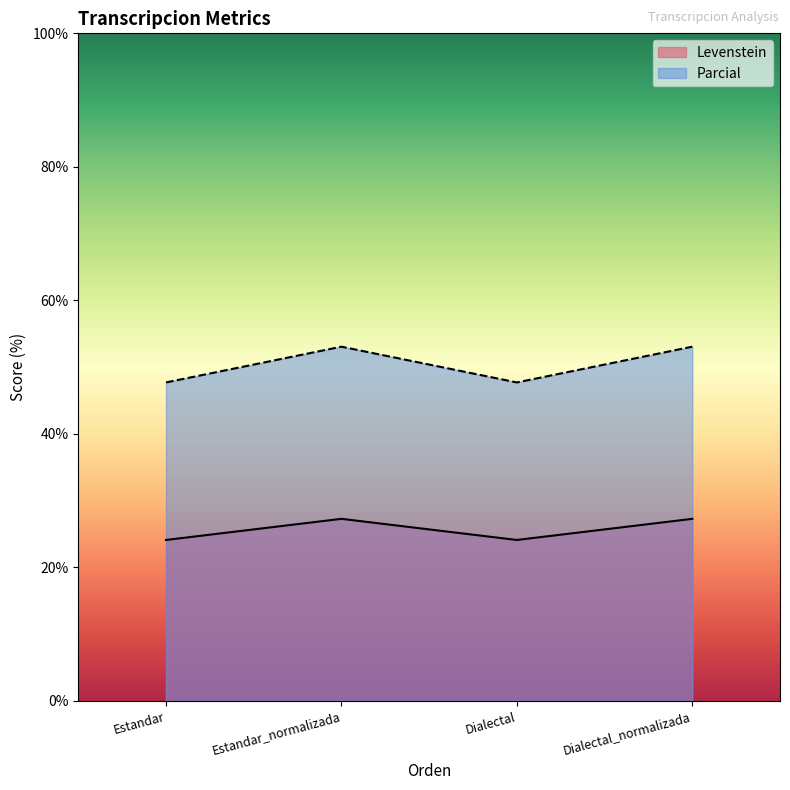

What is the maximum value for Parcial?

53.1